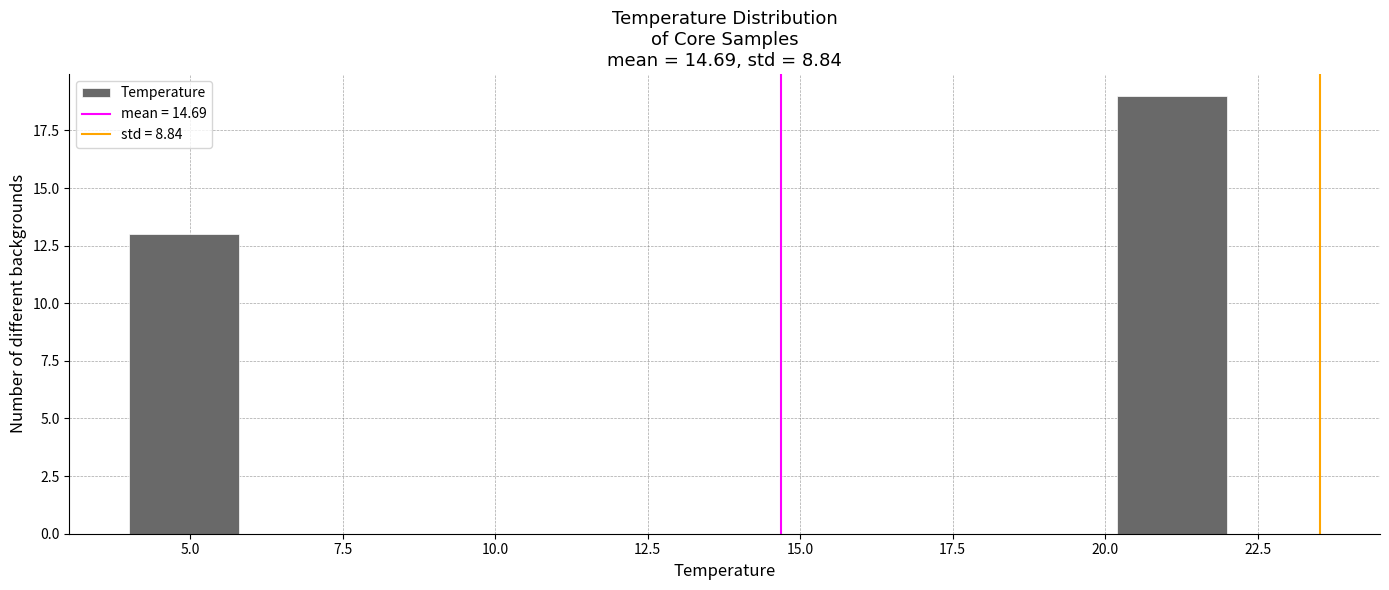

Around what value on the x-axis is the tallest bar? Give the approximate position of its centre, as read against the axis.

21.0